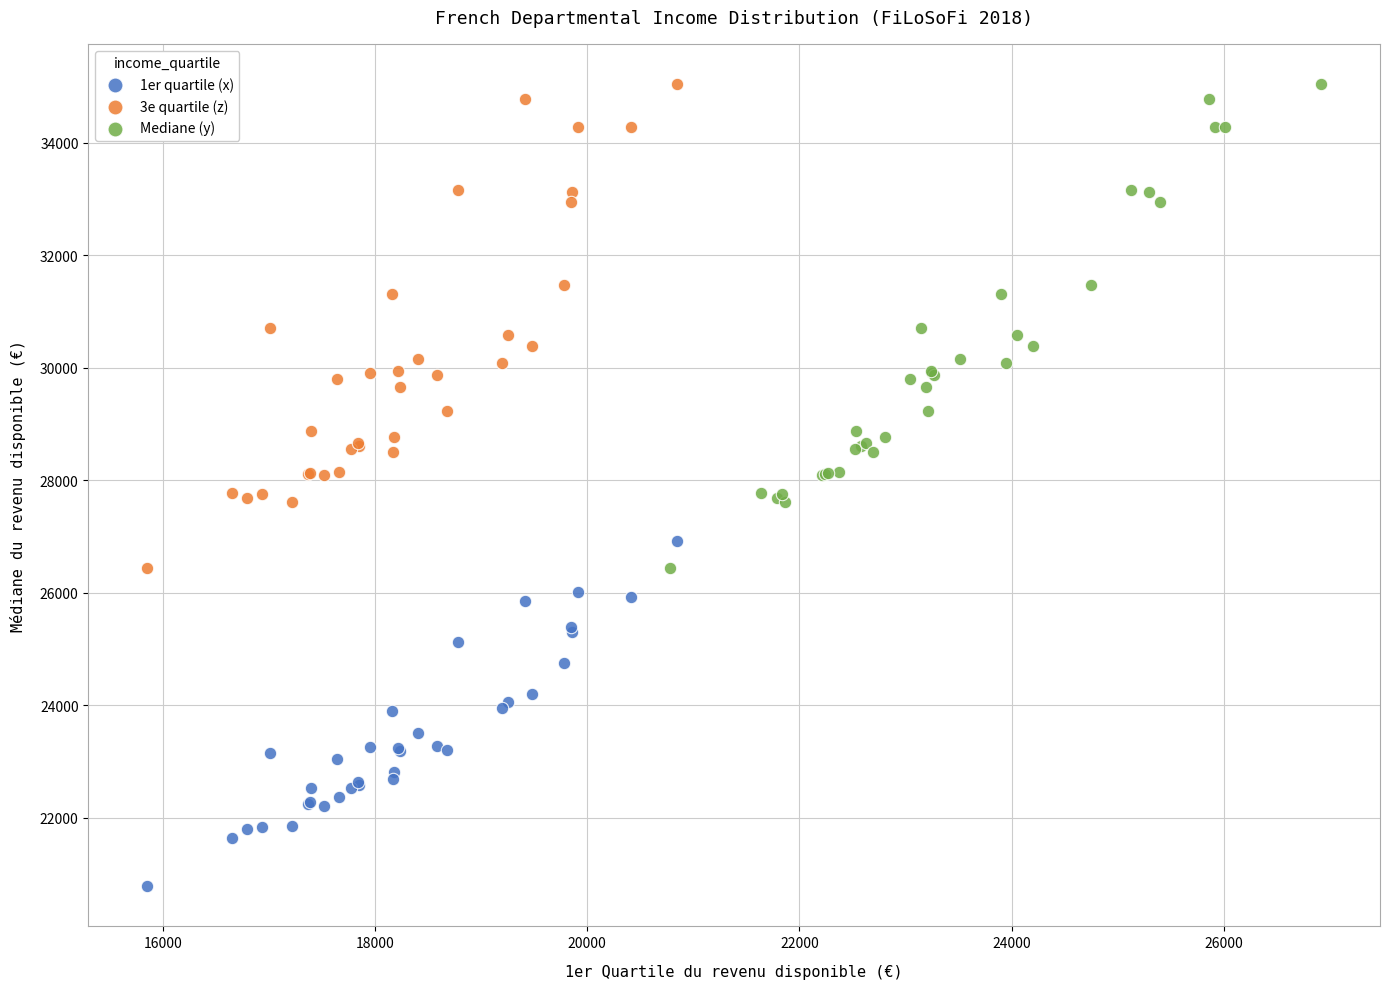

What are all the series names shown in the legend?

1er quartile (x), 3e quartile (z), Mediane (y)